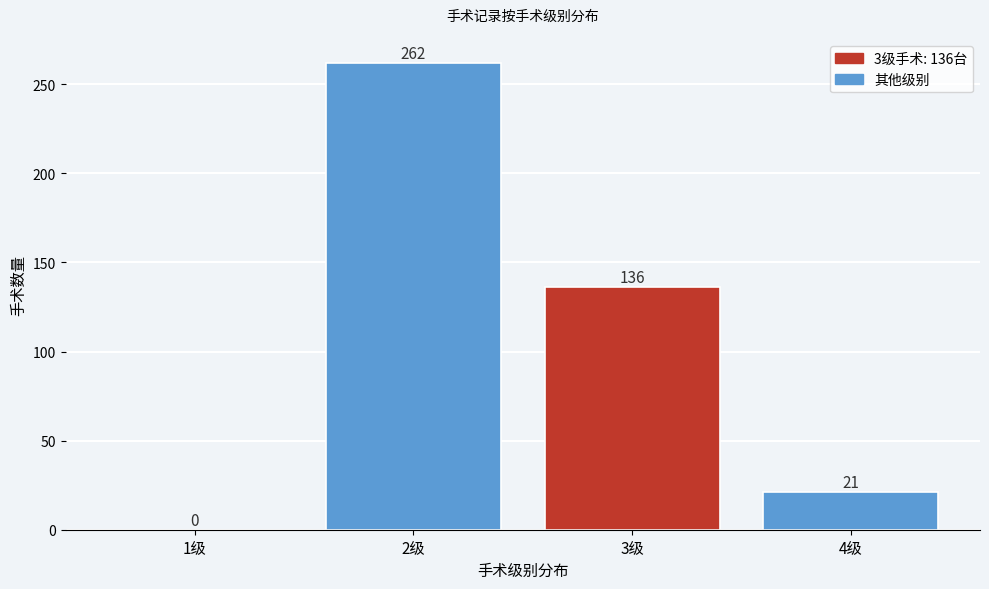

Reading left to right, what are all the values shown in this chart?

1级=0	2级=262	3级=136	4级=21